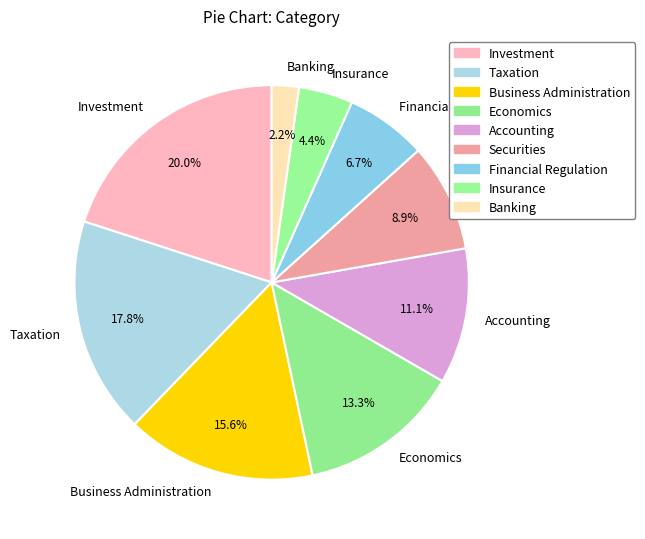

Which has a higher value, Accounting or Economics?

Economics